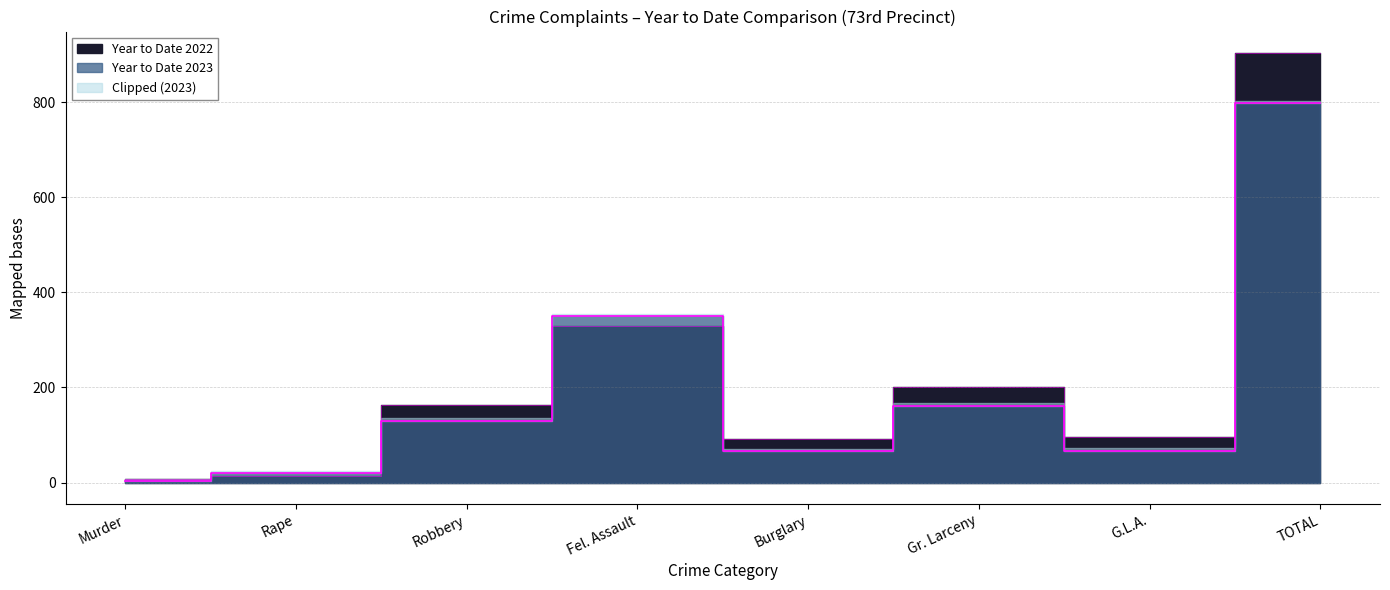

How many distinct data groups are displayed?

2